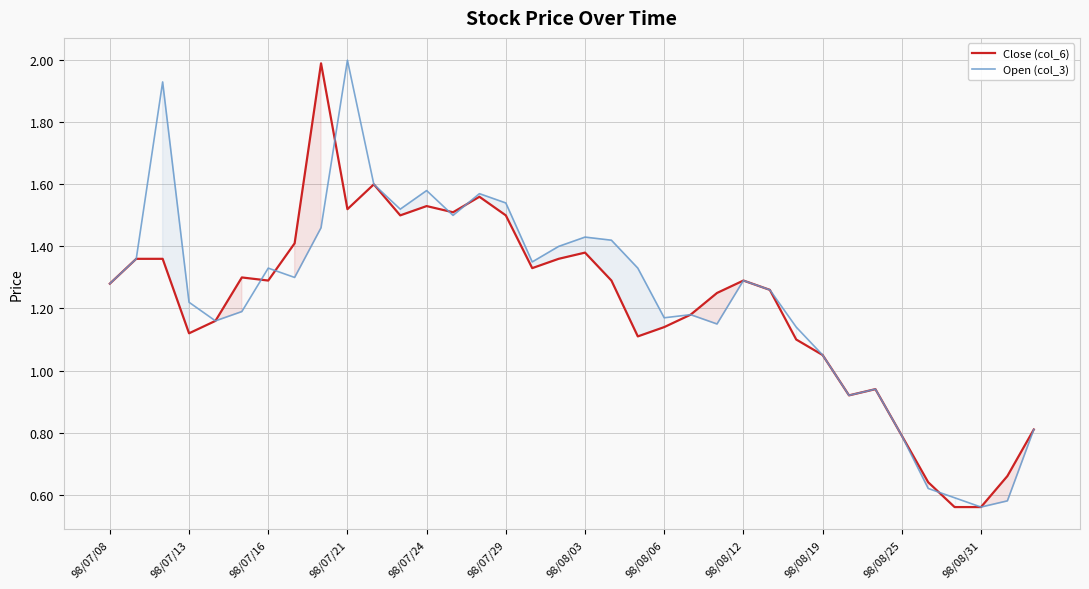

How many interior local peaks does the Close (col_6) series have?

8